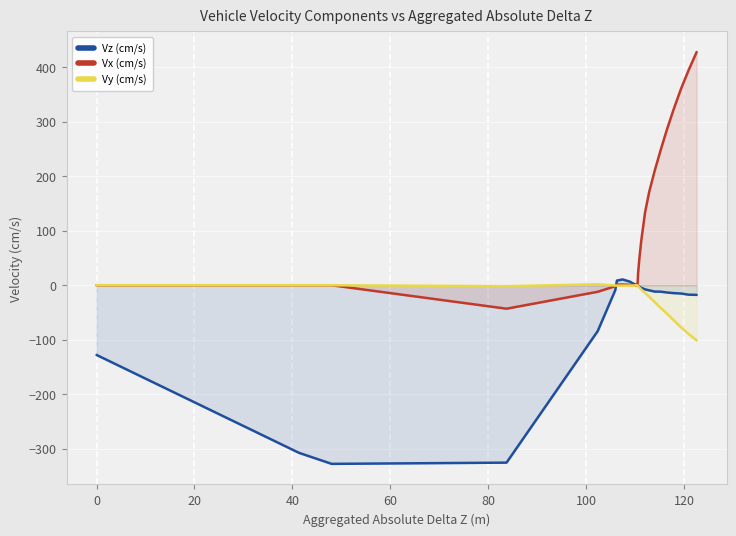

How many positive values does the Vx (cm/s) series have?

29